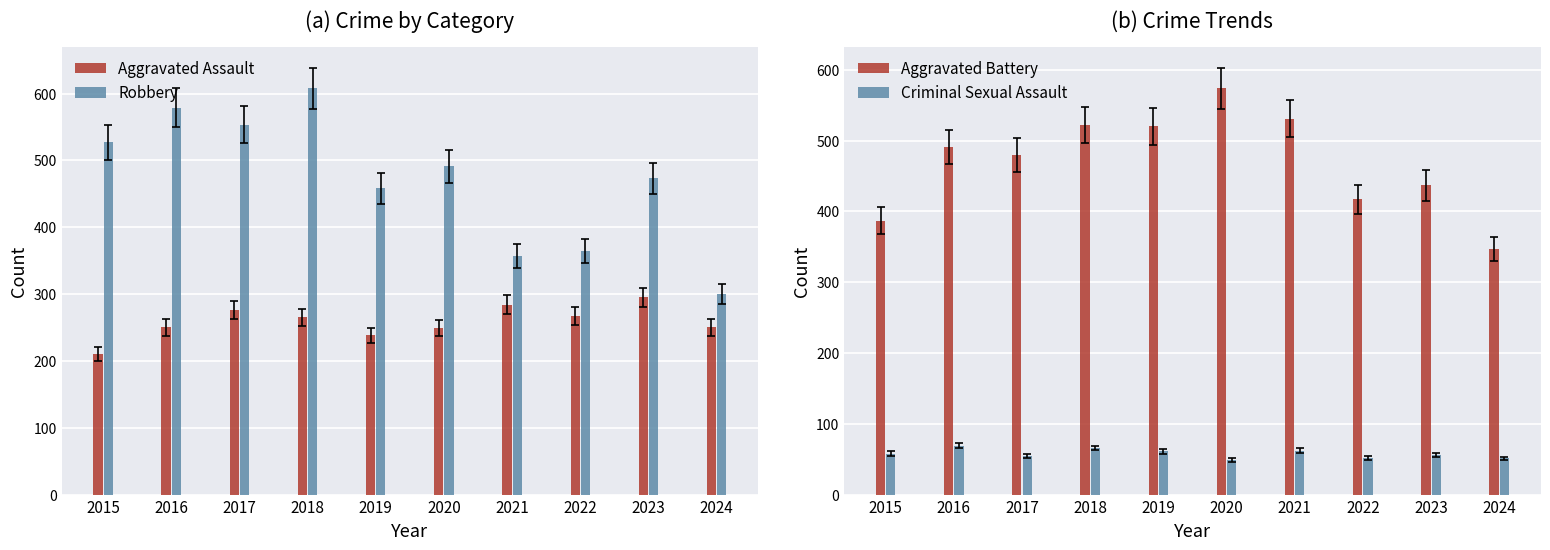

Is it true that Robbery equals 361 at 2015?

False